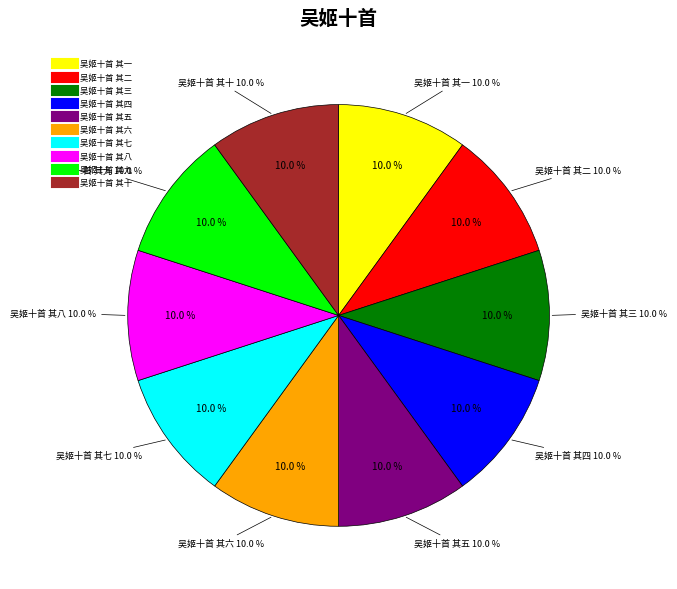

Rank the categories by value from lowest to highest.

吴姬十首 其一, 吴姬十首 其二, 吴姬十首 其三, 吴姬十首 其四, 吴姬十首 其五, 吴姬十首 其六, 吴姬十首 其七, 吴姬十首 其八, 吴姬十首 其九, 吴姬十首 其十